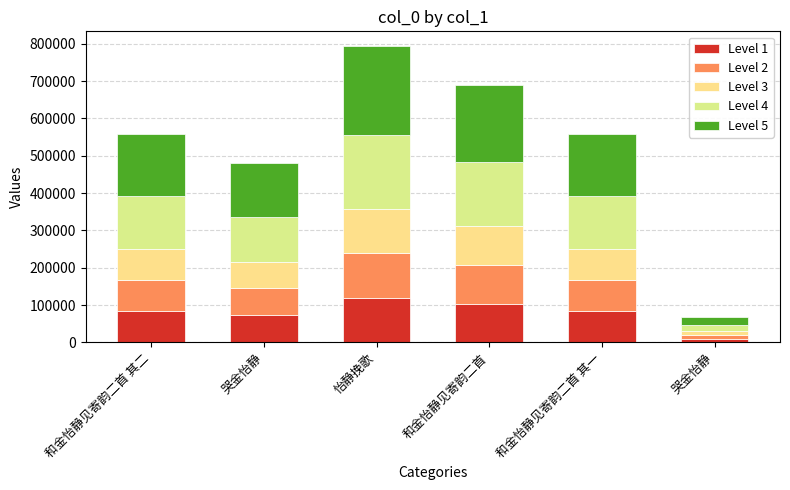

How many series are shown in this chart?

5